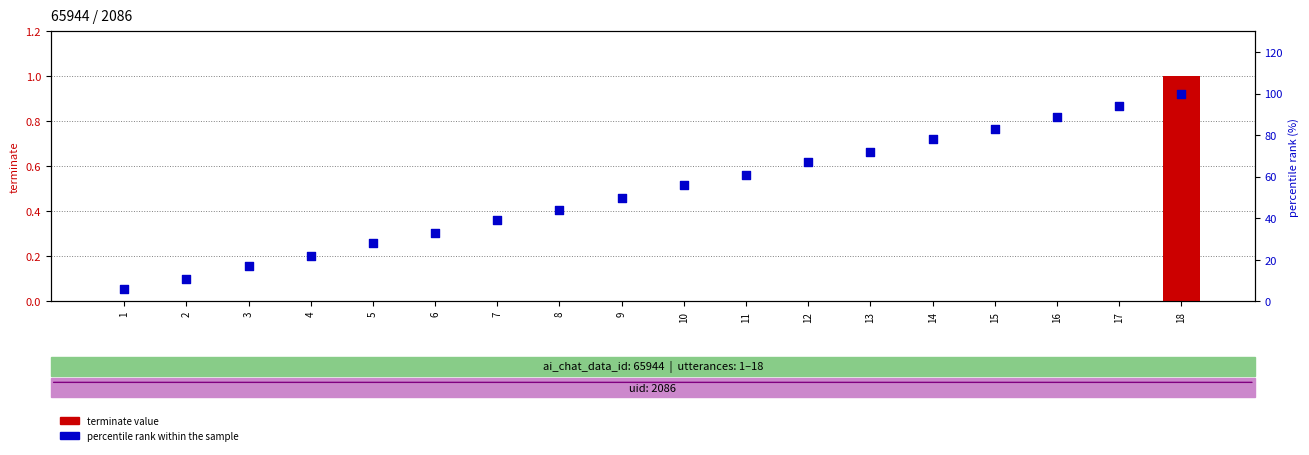

What are all the series names shown in the legend?

terminate value, percentile rank within the sample